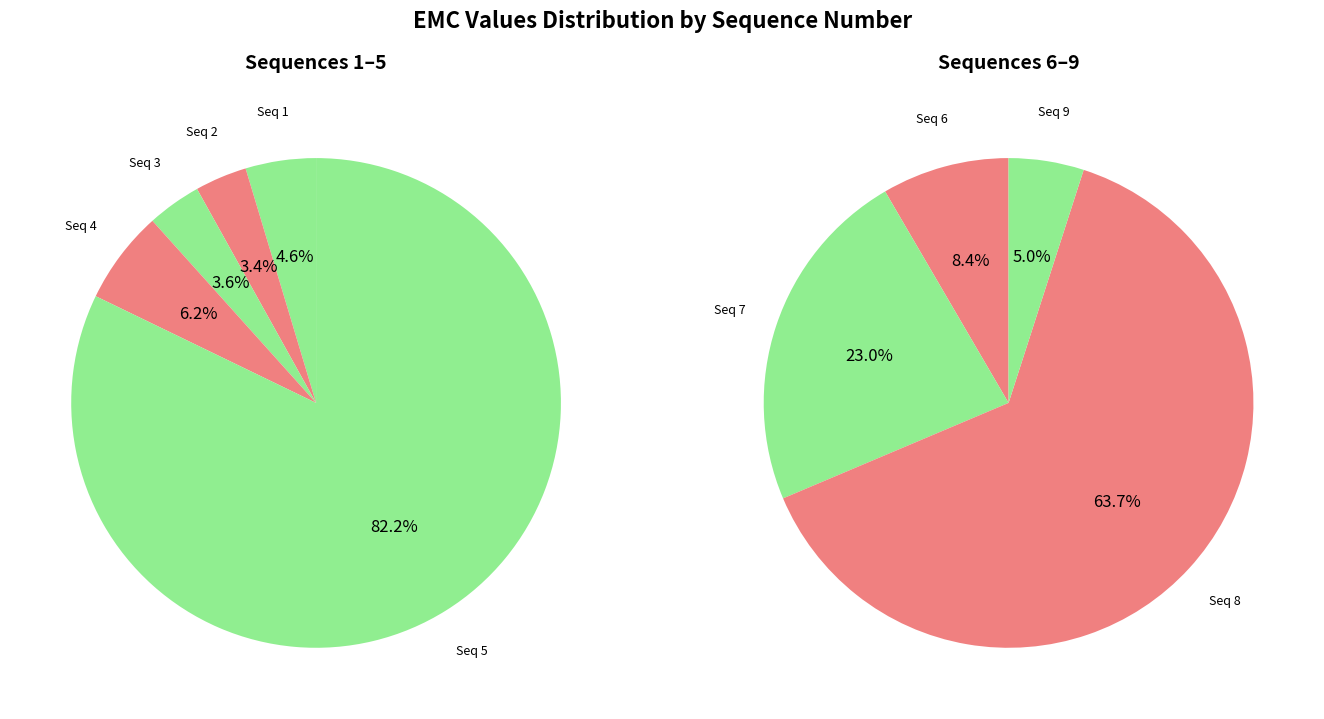

What is the change in value from 2 to 6?

+67684